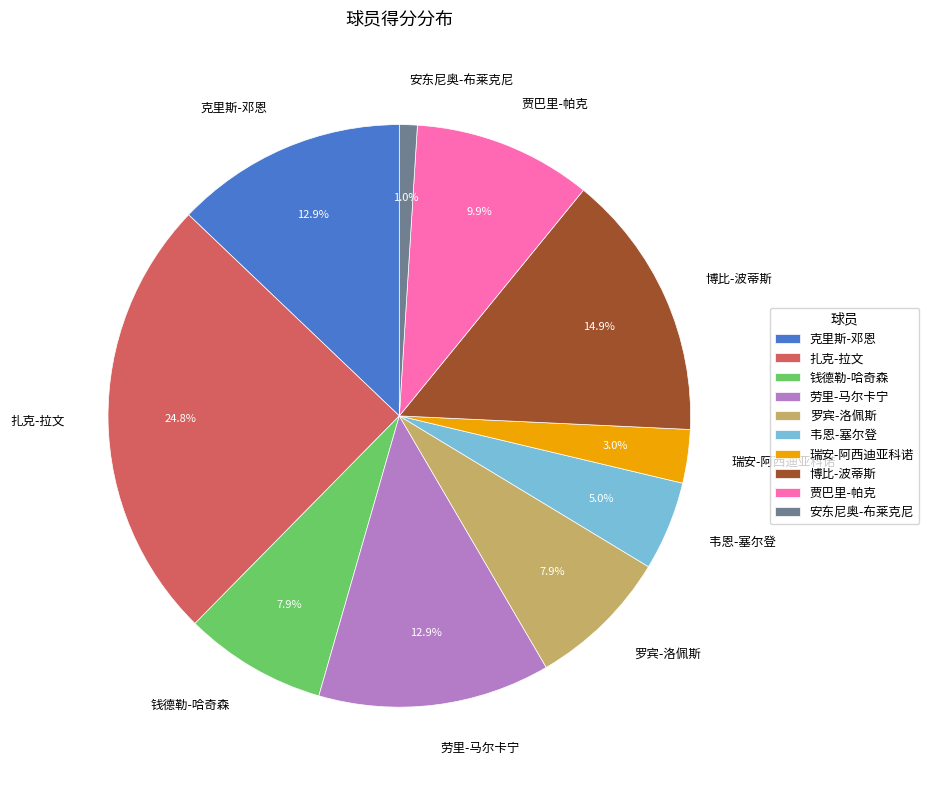

What percentage is the 瑞安-阿西迪亚科诺 slice, to the nearest percent?

3%